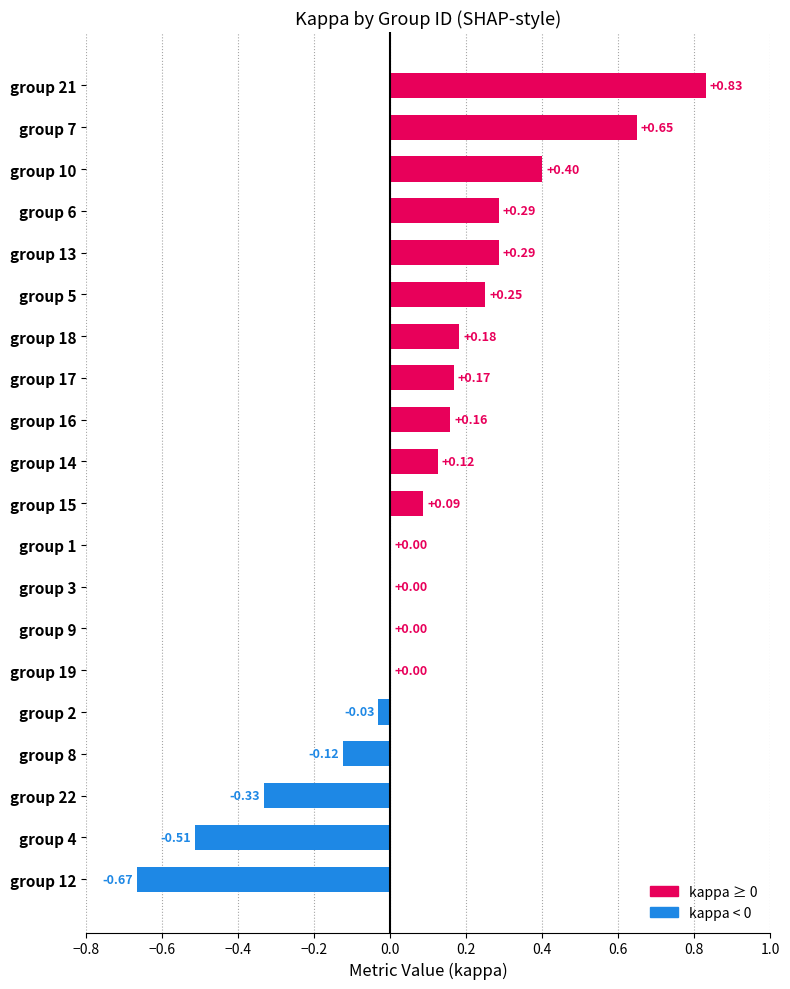

What is the change in value from group 21 to group 4?

-1.3